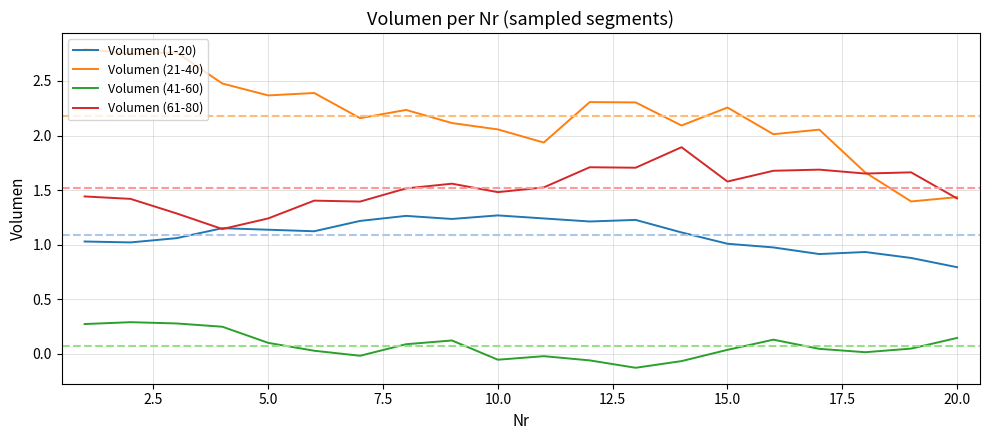

Rank the series by their average value, from lowest to highest.

Volumen (41-60), Volumen (1-20), Volumen (61-80), Volumen (21-40)